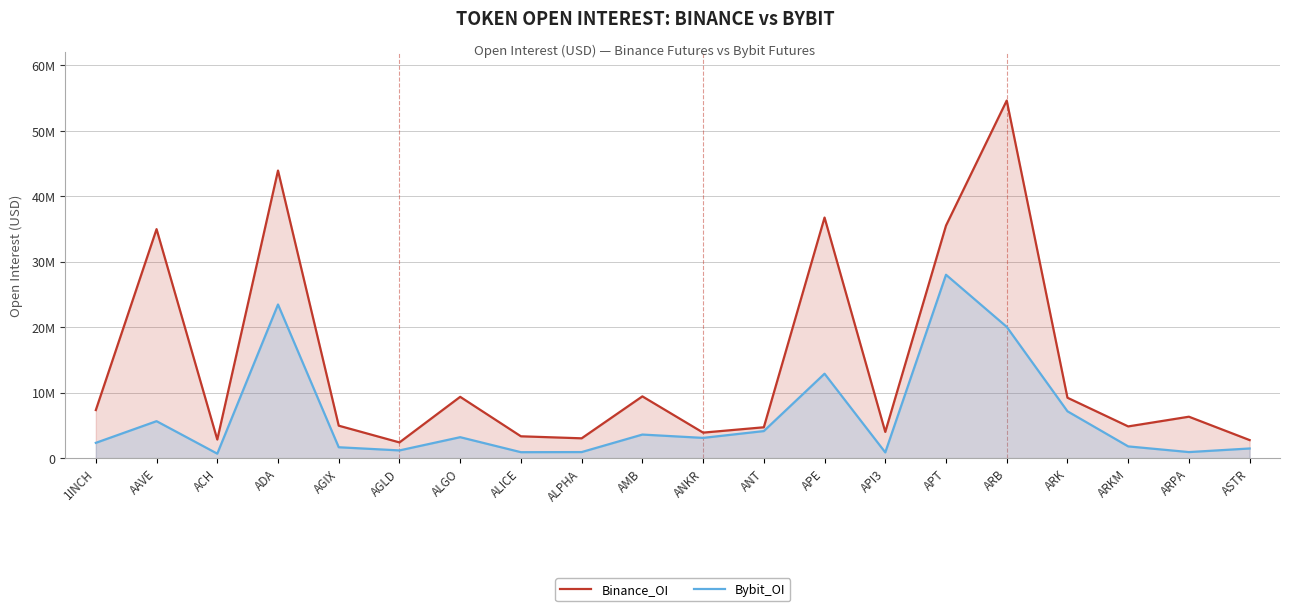

What is the difference between the maximum and minimum values in the Bybit_OI series?

27333734